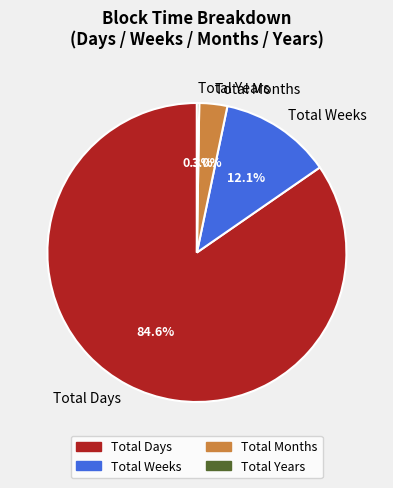

To the nearest percent, what is the average slice percentage?

25%